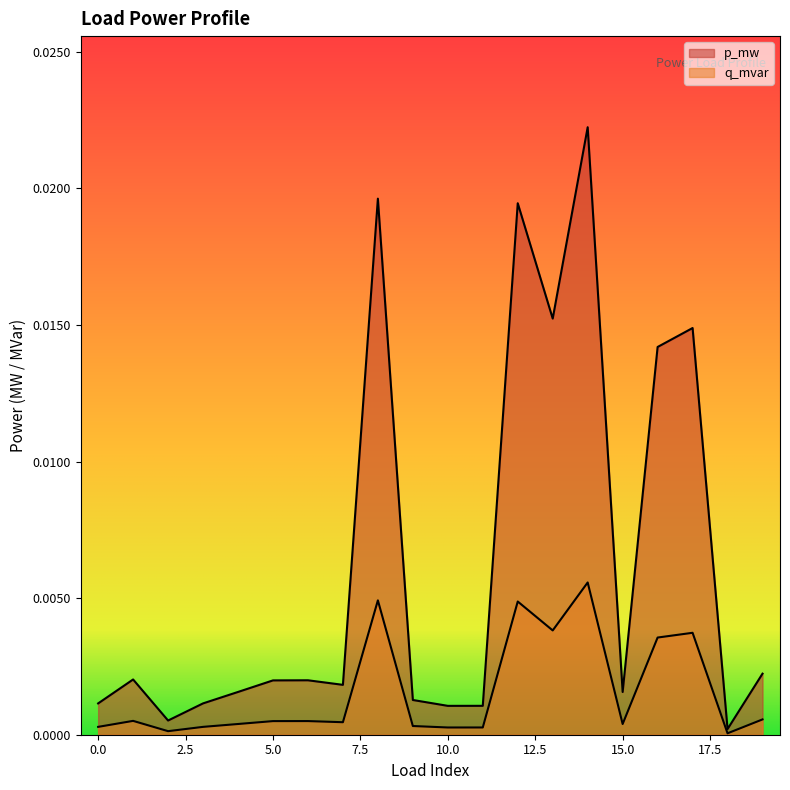

Does the chart display data point markers on the line(s)?

No